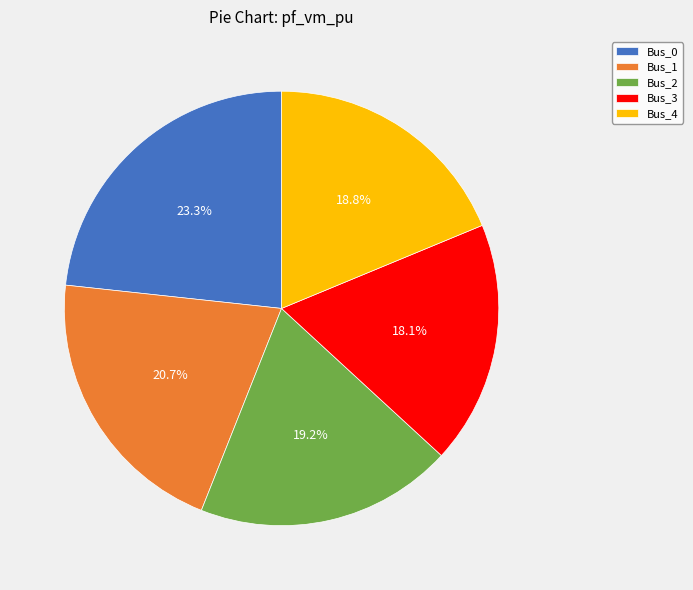

Between Bus_2 and Bus_3, which is larger?

Bus_2